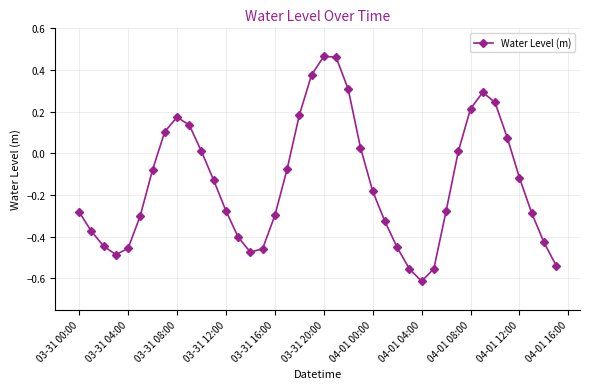

How many lines are shown in the chart?

1